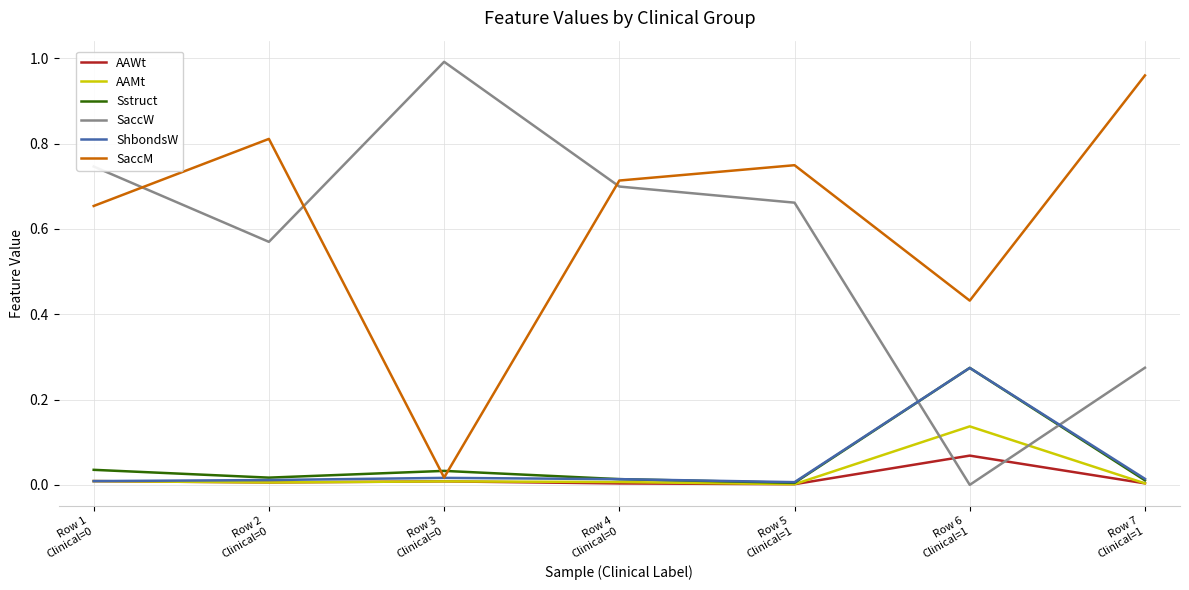

How many intersections are there between Sstruct and SaccM?

2